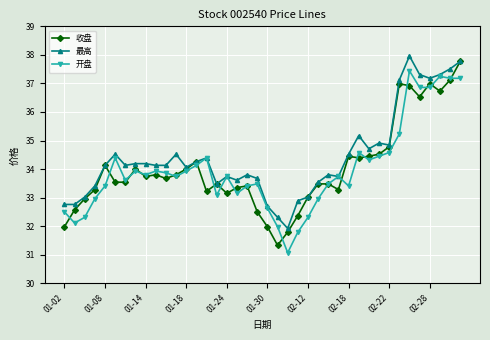

What is the value of the 最高 point at the 39th from the left?

37.5